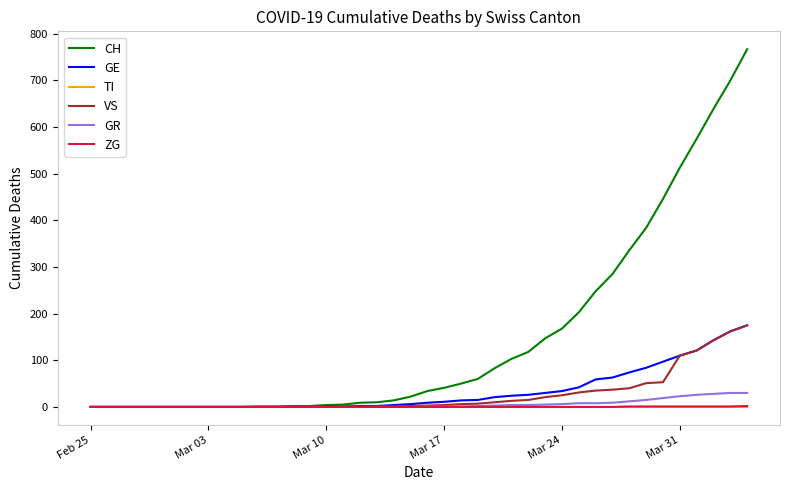

How many lines are shown in the chart?

6